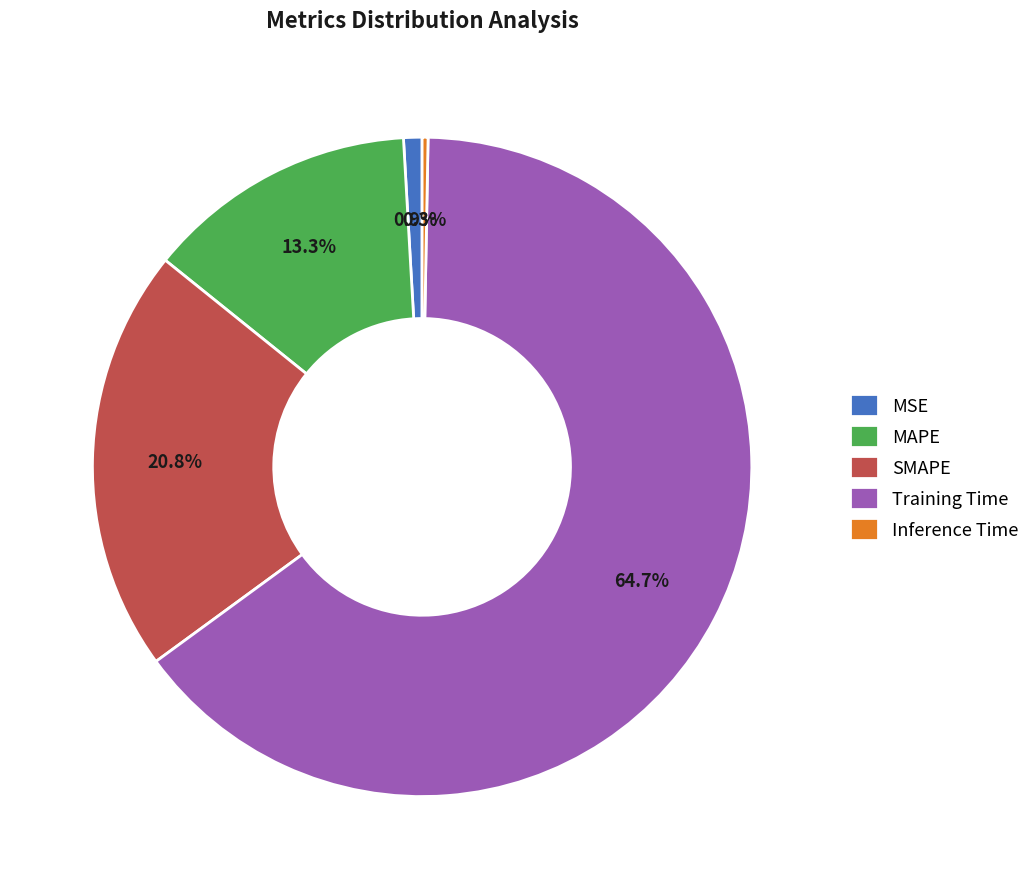

Which has a higher value, Training Time or SMAPE?

Training Time